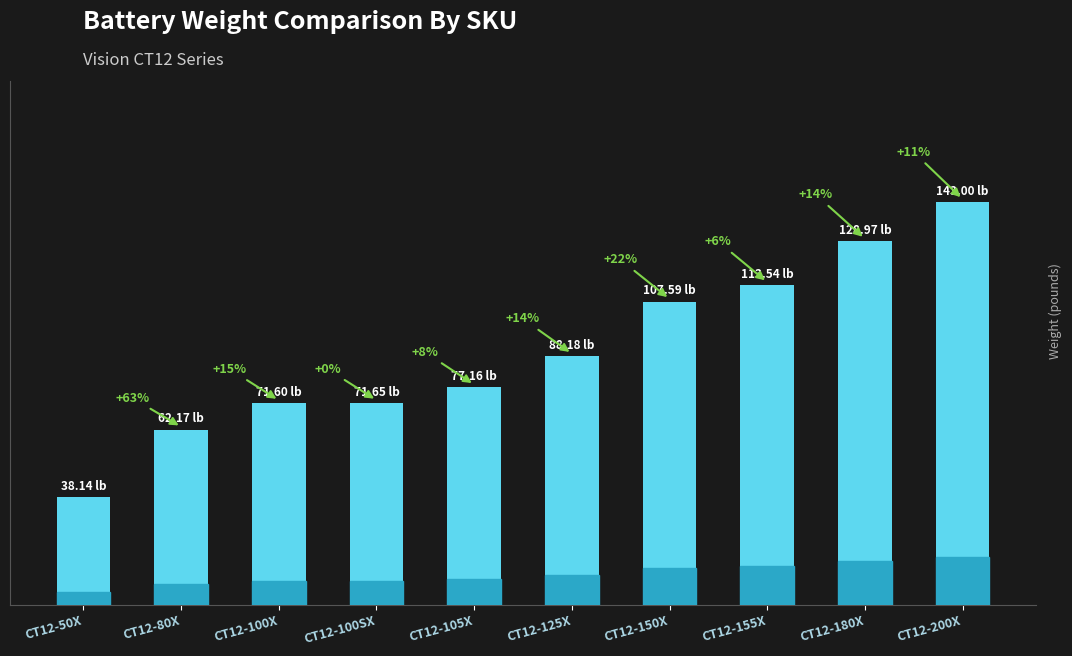

Reading left to right, extract all data points from this chart.

38.1	62.2	71.6	71.7	77.2	88.2	107.6	113.5	129.0	143.0